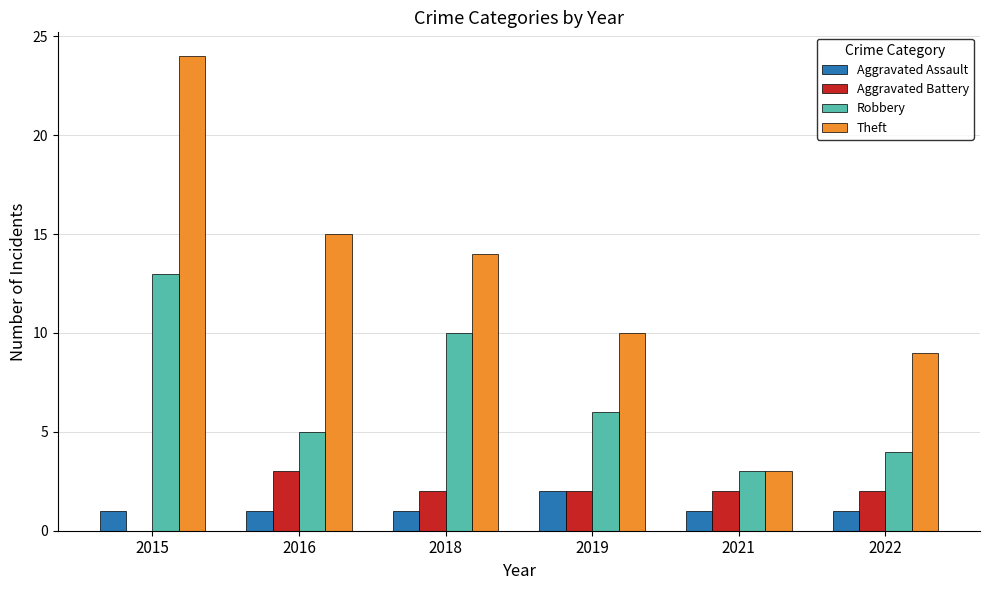

Reading left to right, list all the values displayed in this chart.

Aggravated Assault: 1	1	1	2	1	1
Aggravated Battery: 0	3	2	2	2	2
Robbery: 13	5	10	6	3	4
Theft: 24	15	14	10	3	9